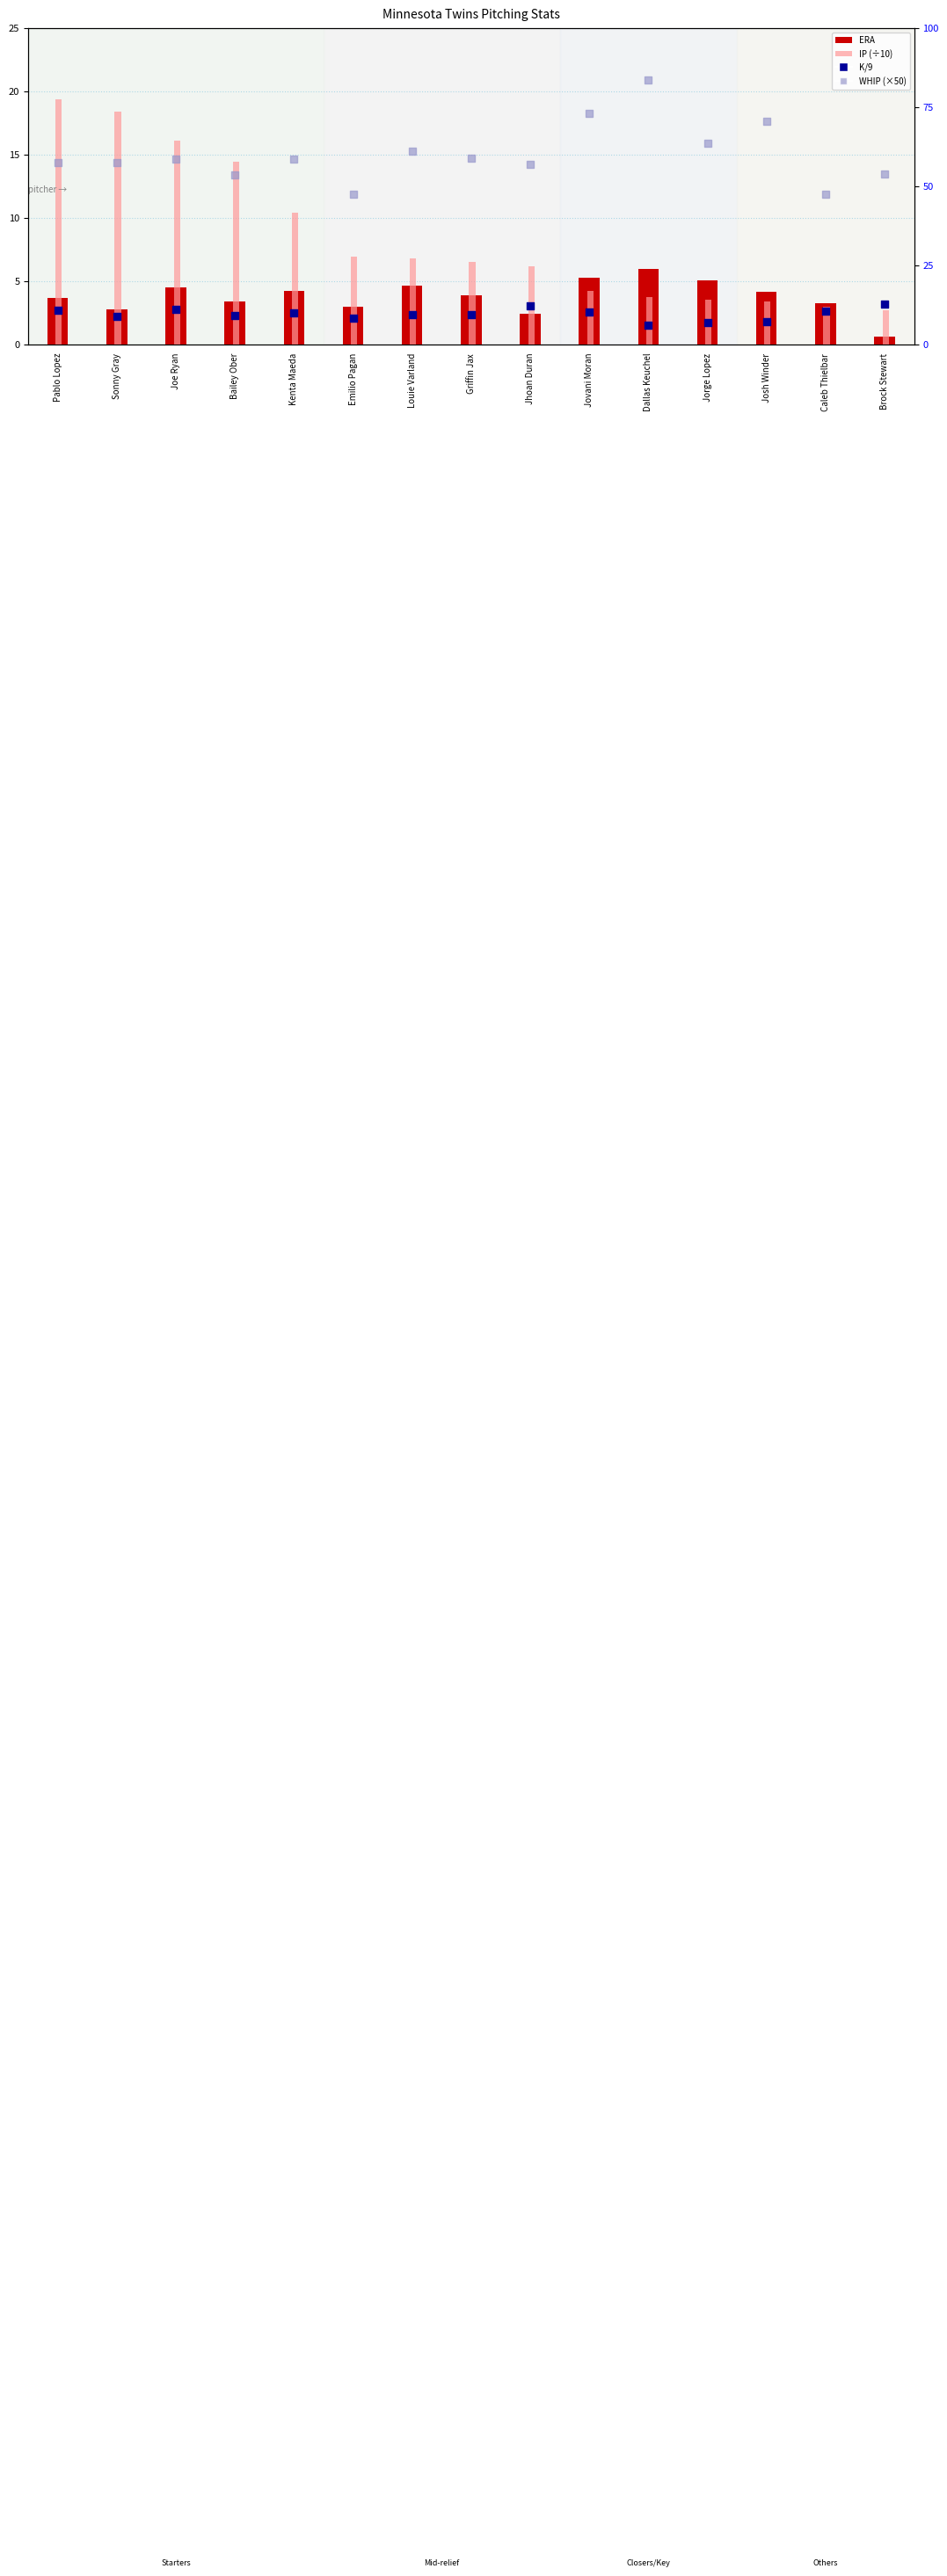

What is the total value across all series at Bailey Ober?

80.4